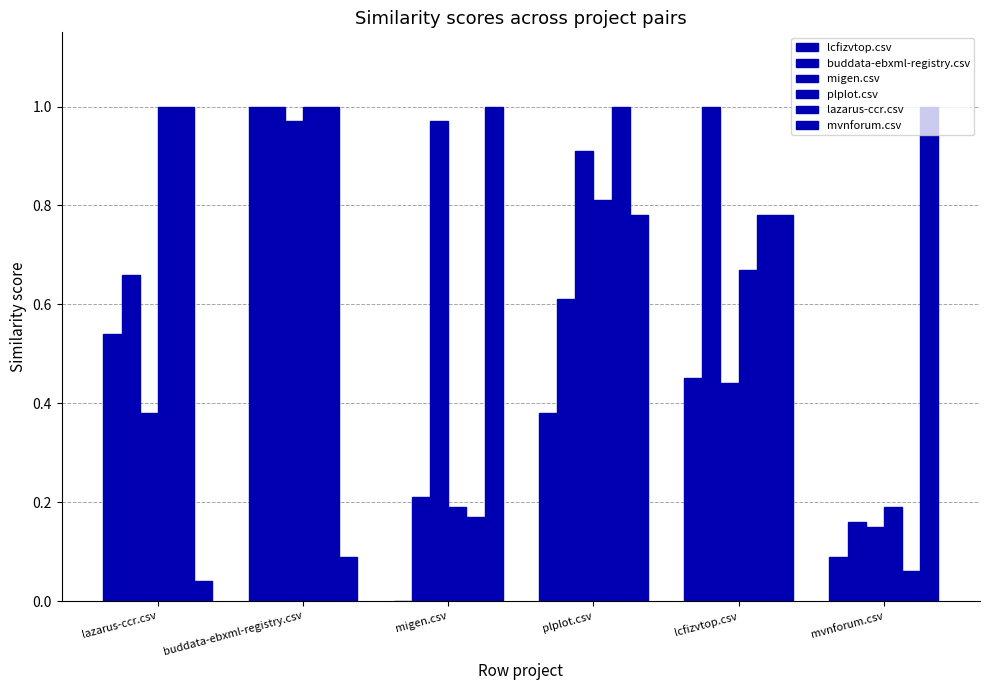

Does the chart contain stacked bars?

No